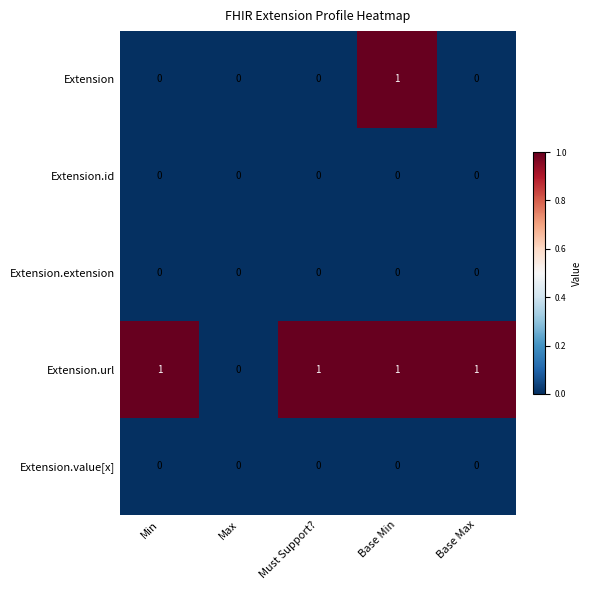

What is the greatest value displayed?

1